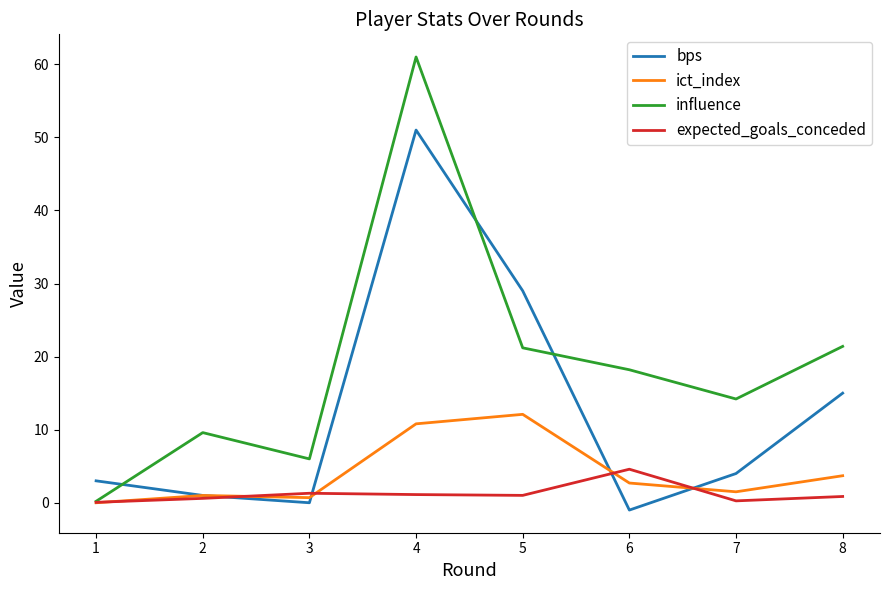

Is it true that ict_index equals 1.5 at 7?

True